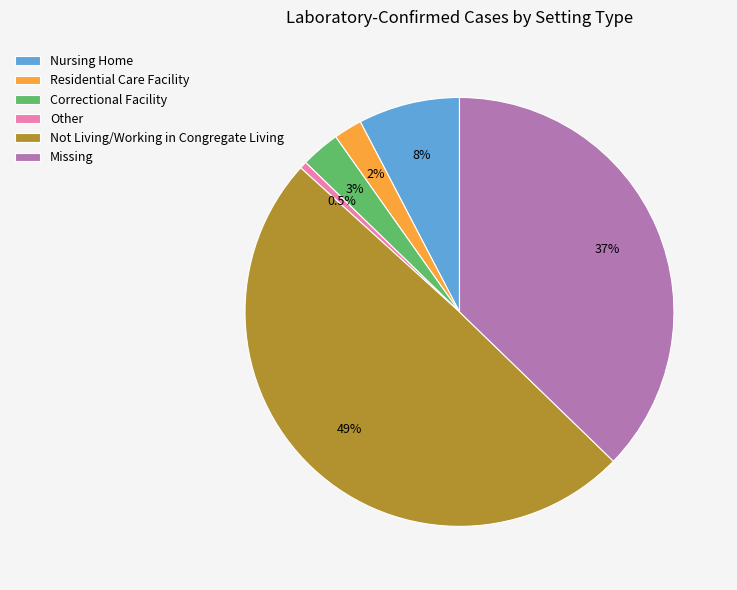

To the nearest percent, what is the difference between the Residential Care Facility and Other slice percentages?

2%